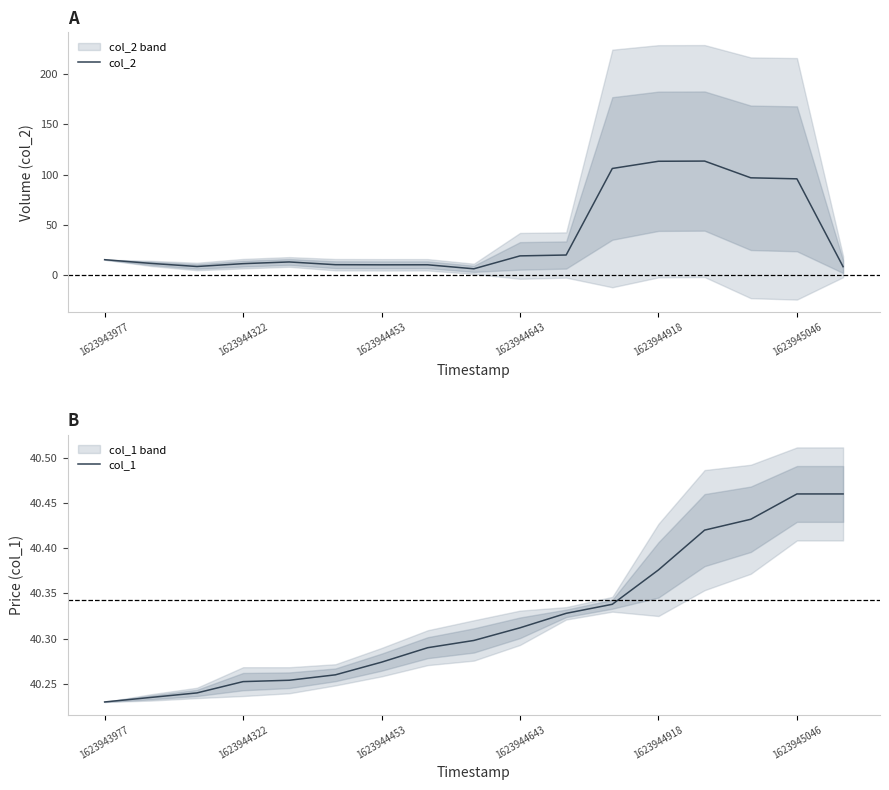

True or false: col_2 and col_1 cross at least once.

True